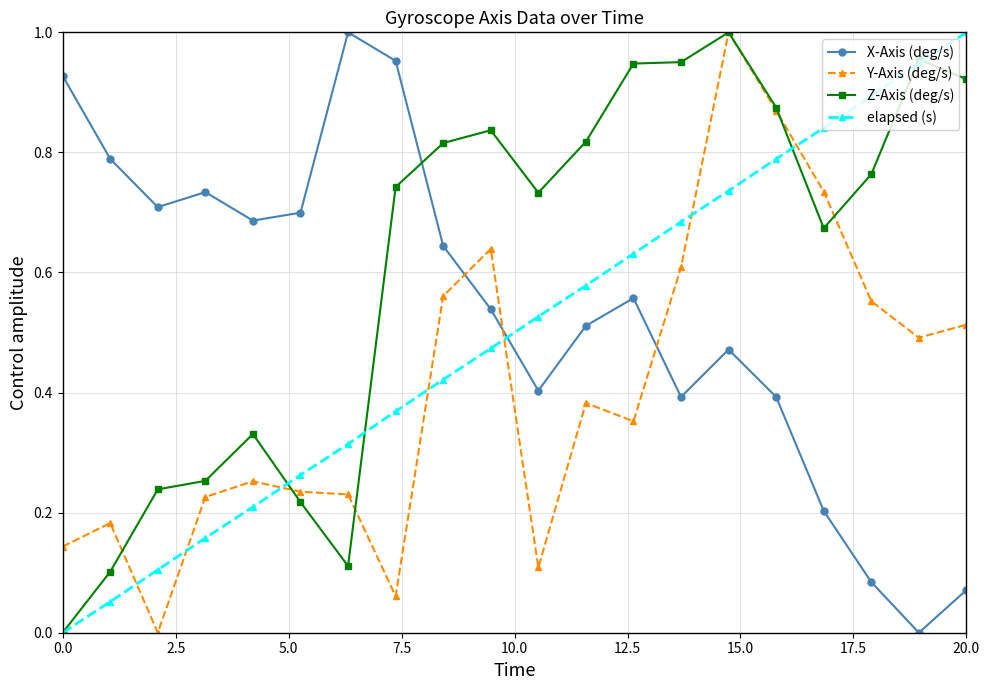

What are all the series names shown in the legend?

X-Axis (deg/s), Y-Axis (deg/s), Z-Axis (deg/s), elapsed (s)